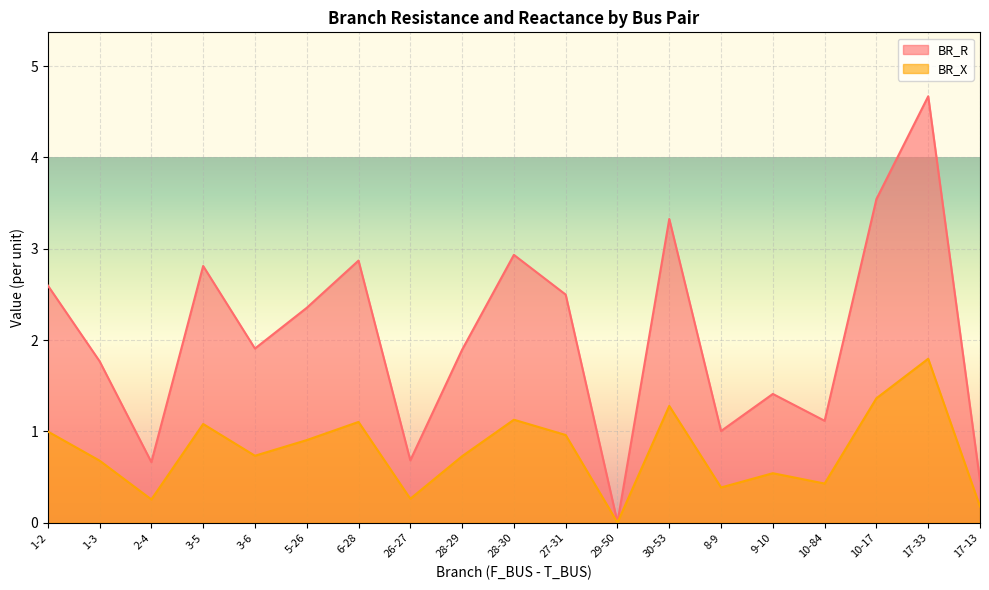

Which series has the largest range (max minus min)?

BR_R